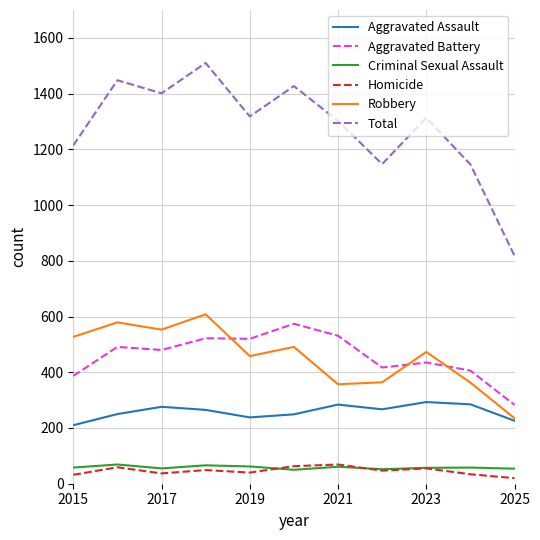

Which series has the largest range (max minus min)?

Total